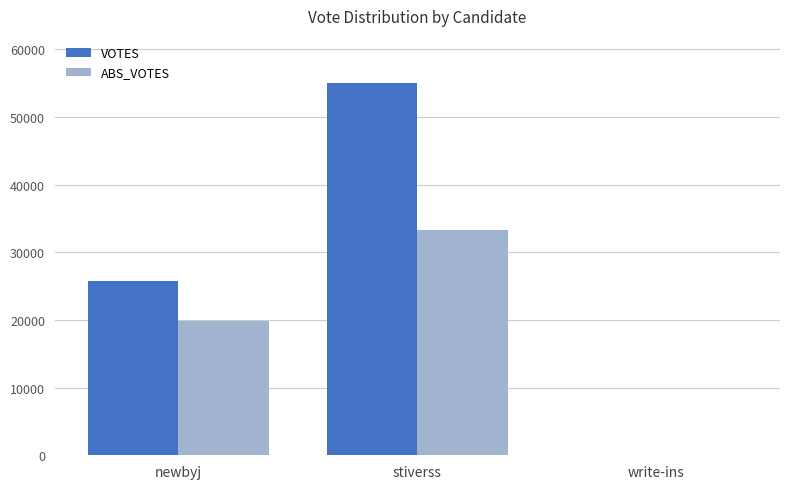

What are all the series names shown in the legend?

VOTES, ABS_VOTES